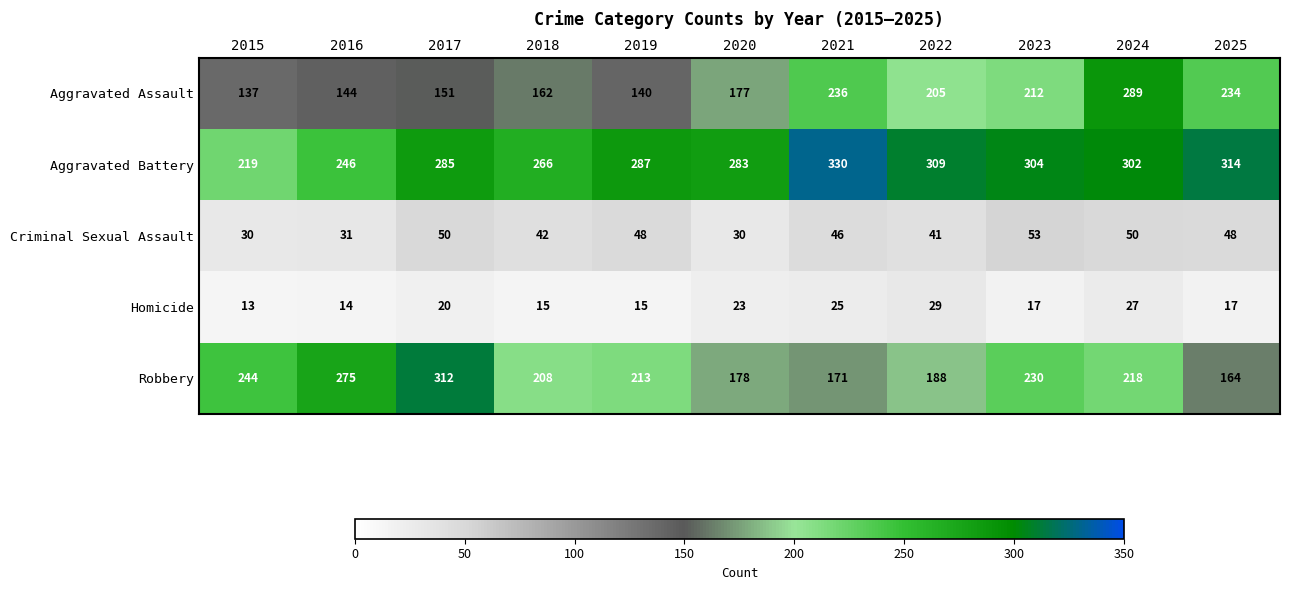

What is the minimum value for Aggravated Assault?

137